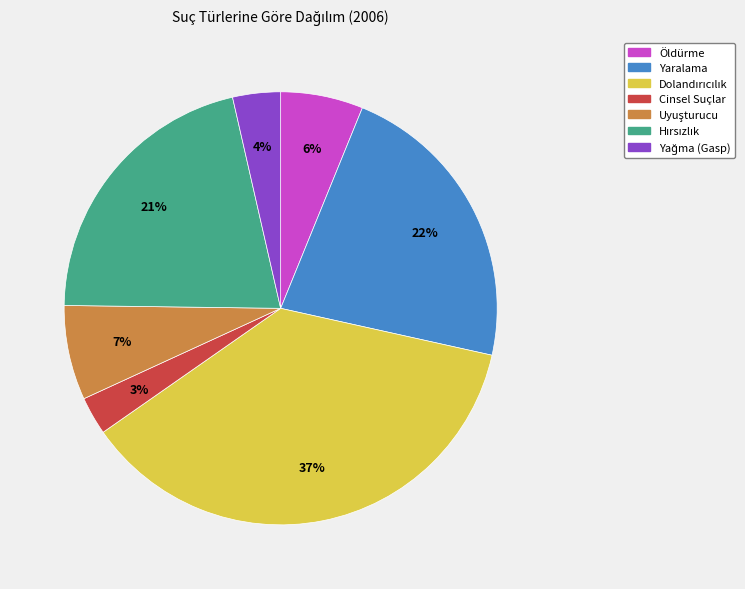

Does Öldürme represent more than half of the total?

No